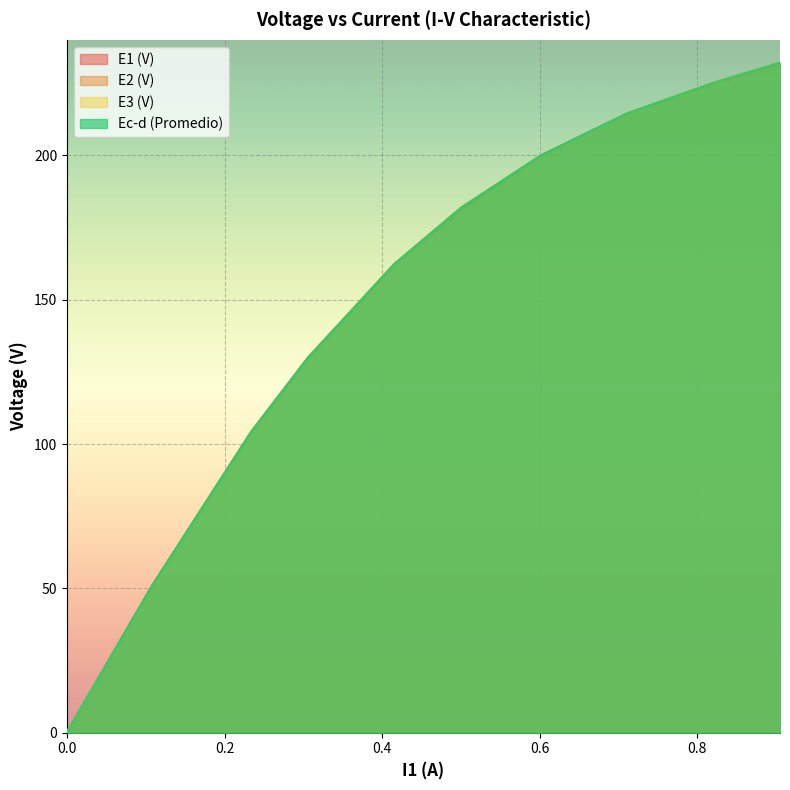

How many data points in Ec-d (Promedio) are less than 181?

5